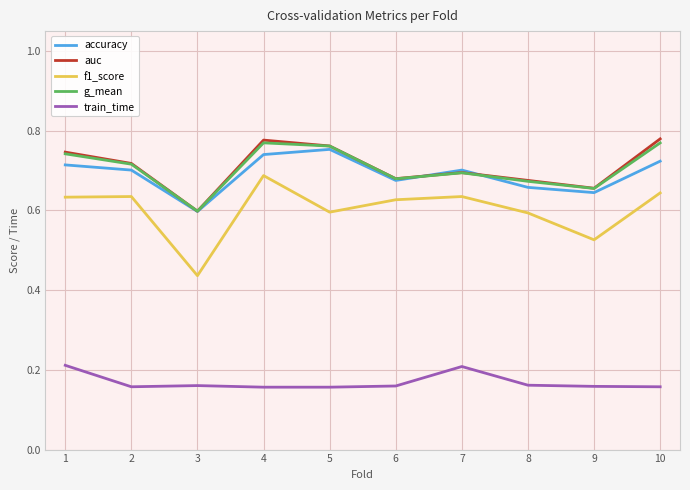

How many interior local valleys does the auc series have?

3